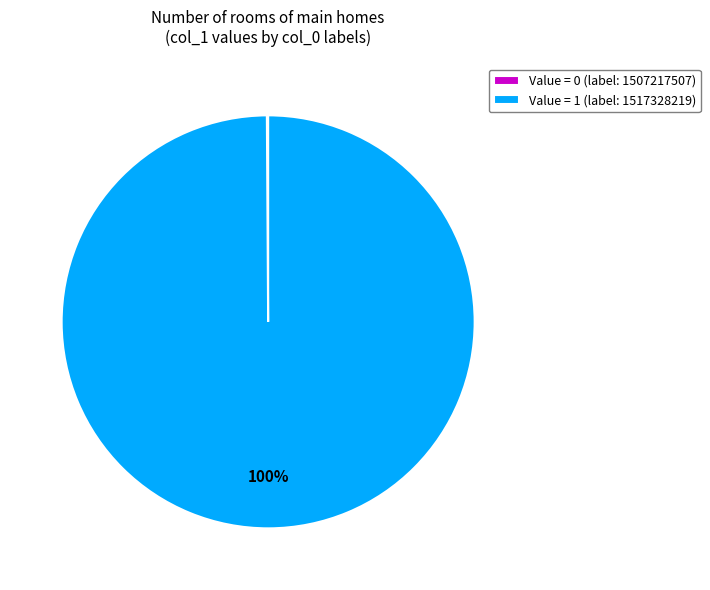

To the nearest percent, what is the average slice percentage?

50%